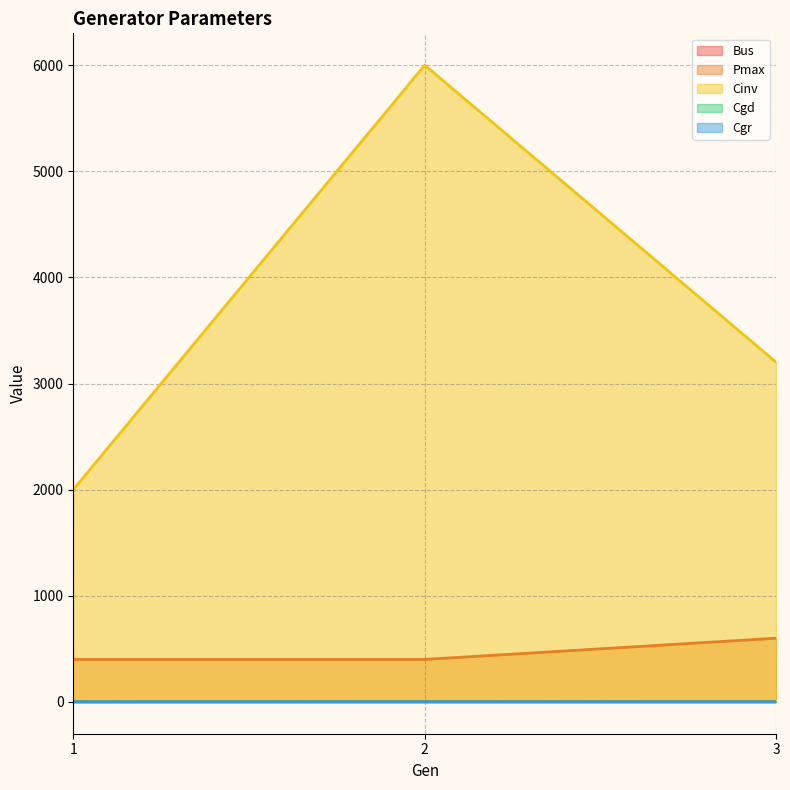

List the series in order of their peak value, lowest first.

Cgr, Cgd, Bus, Pmax, Cinv